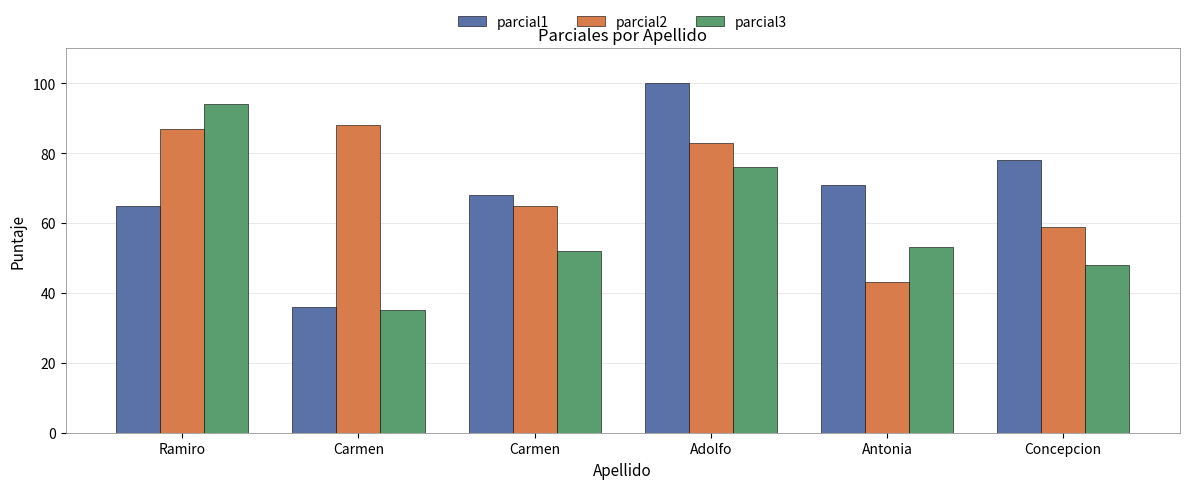

What is the difference between the second highest and second lowest values in the parcial1 series?

13